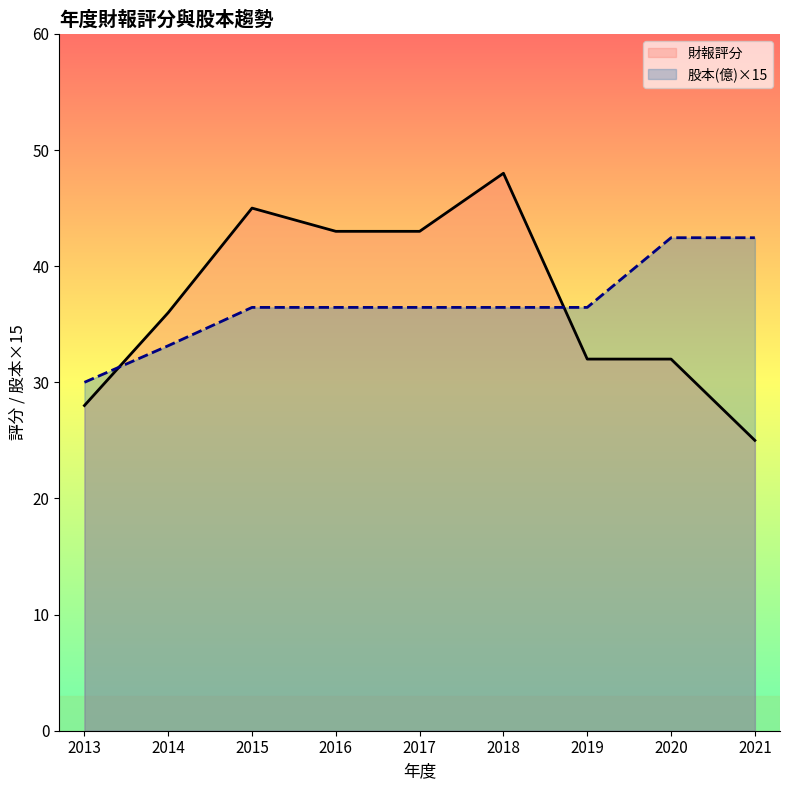

Which category has the highest value in the 財報評分_line series?

2018